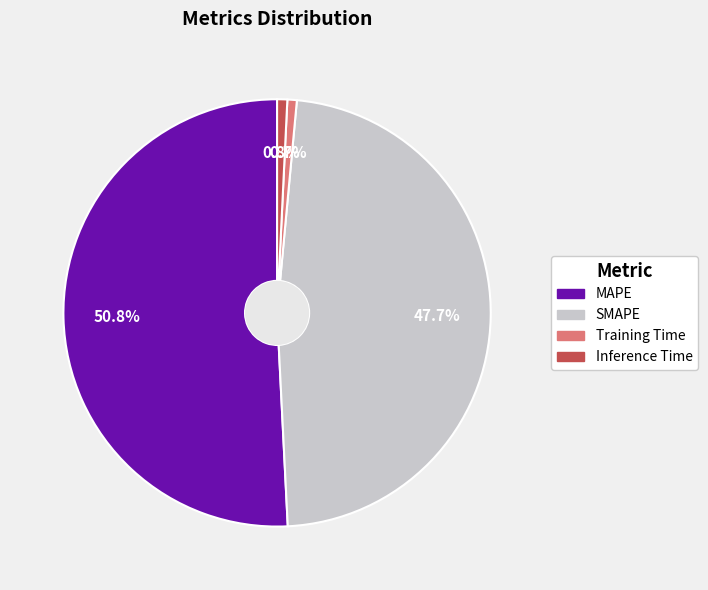

How many segments does this pie chart have?

4